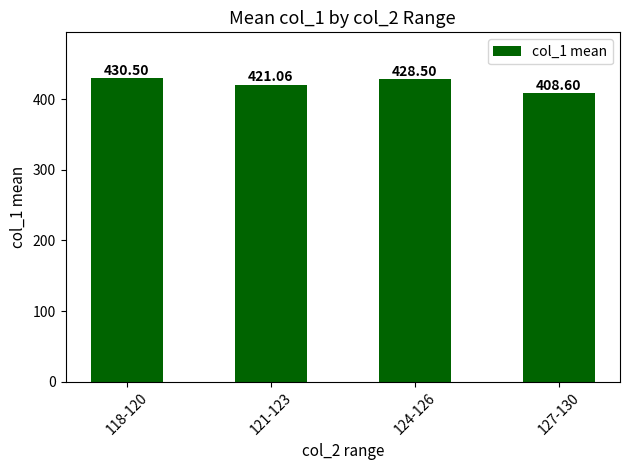

At which label is the value closest to 419?

121-123